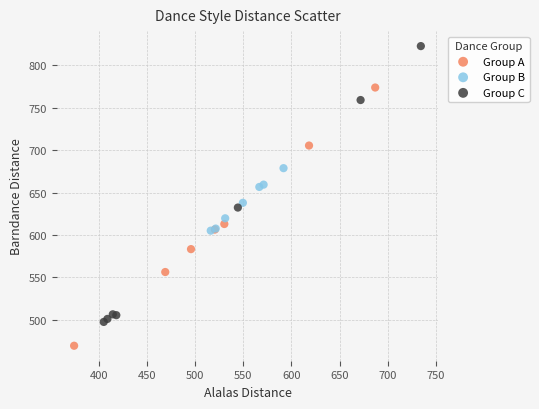

Which series reaches the maximum Y coordinate?

Group C